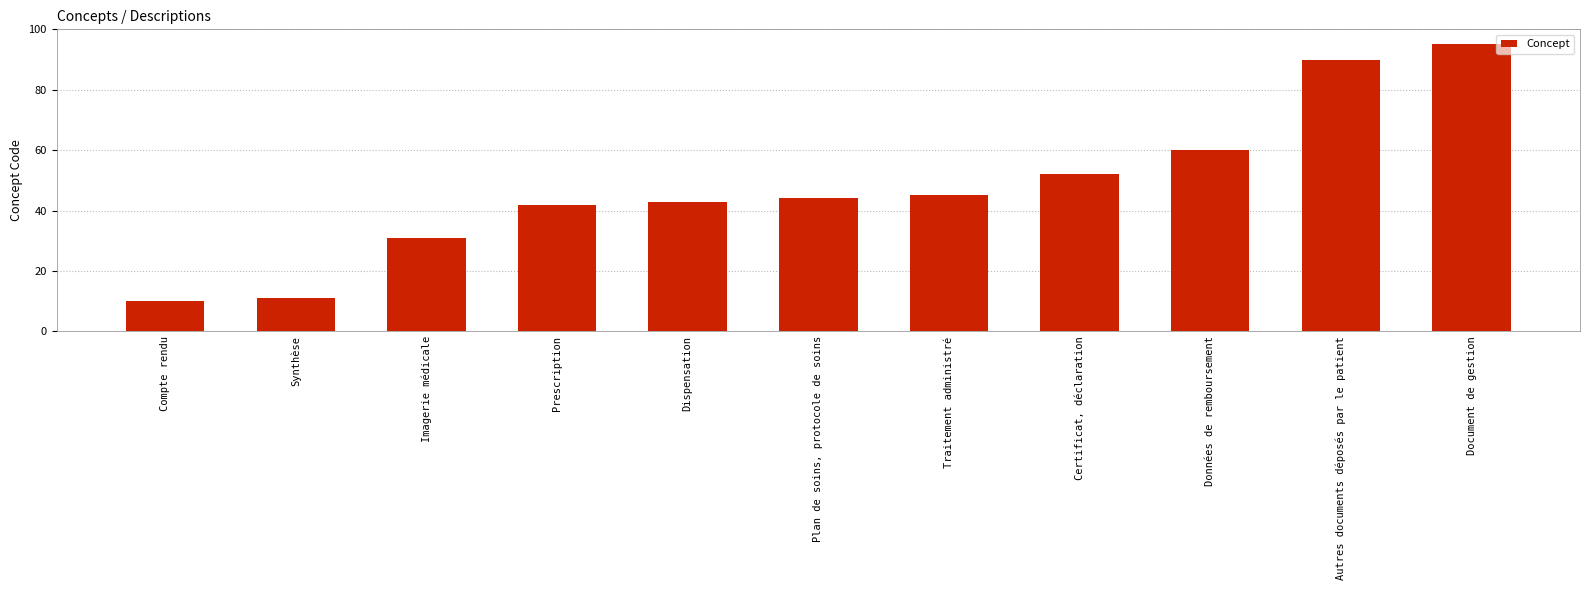

Are the bars grouped side by side (vs. stacked)?

No